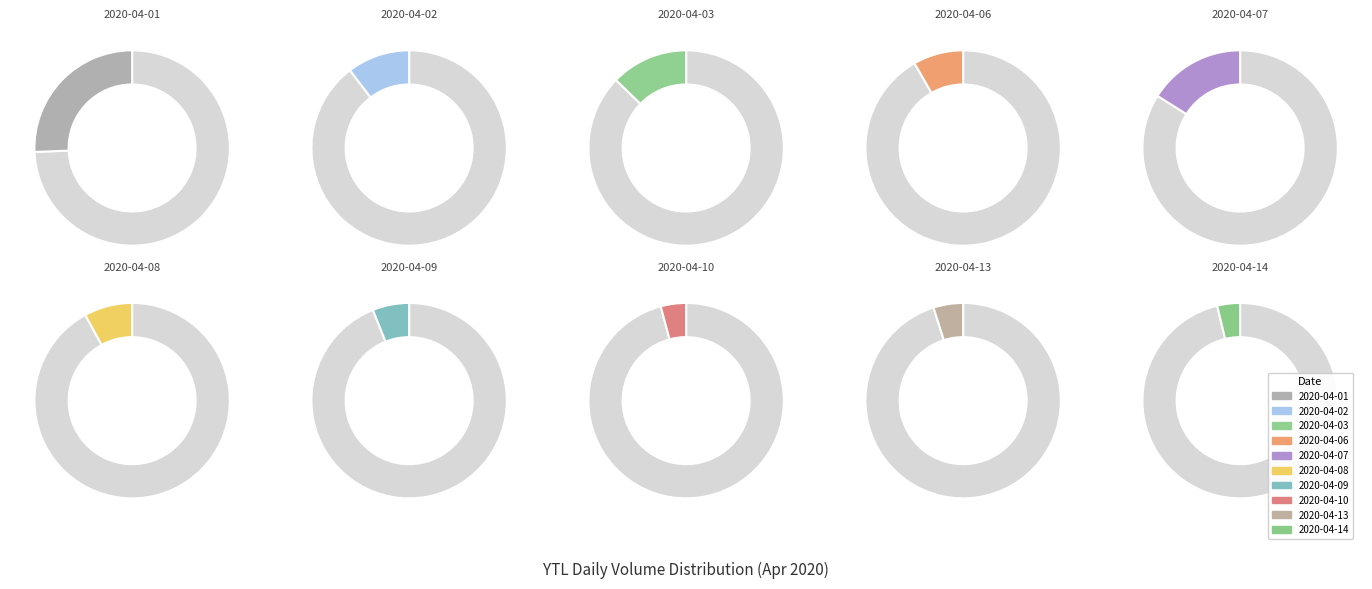

Which slice is the smallest?

2020-04-14